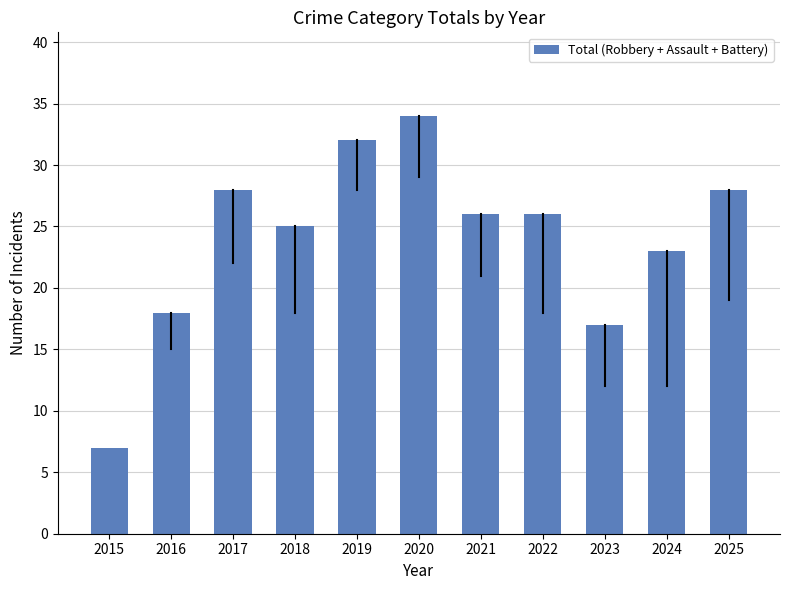

What is the average value?

24